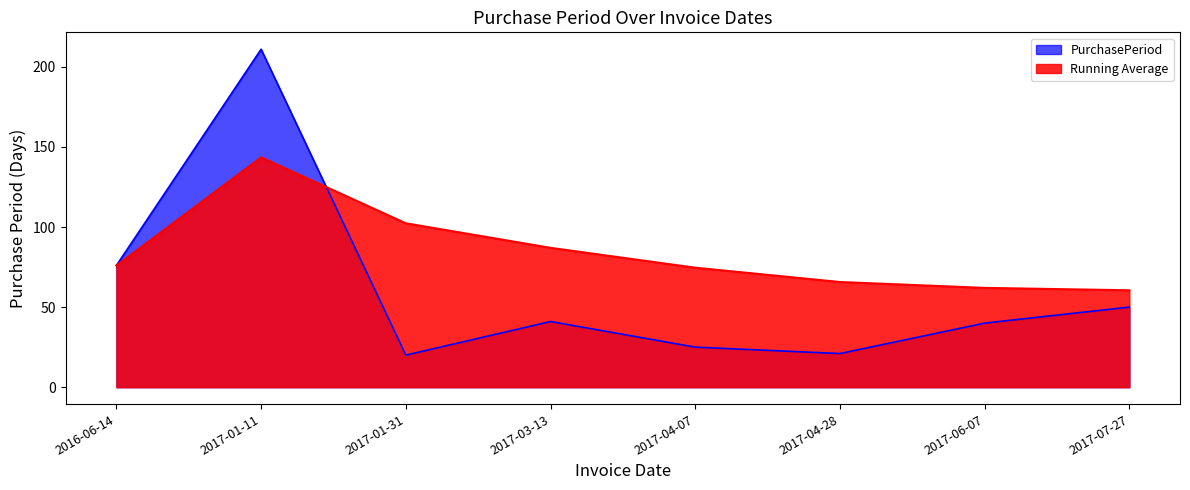

The chart shows a value of 28 at 2017-01-31. True or false?

False